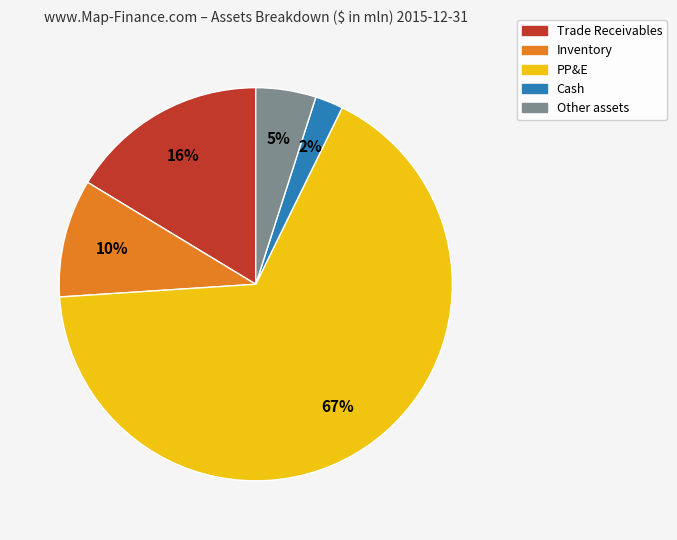

Combined, do PP&E and Other assets account for over 50%?

Yes